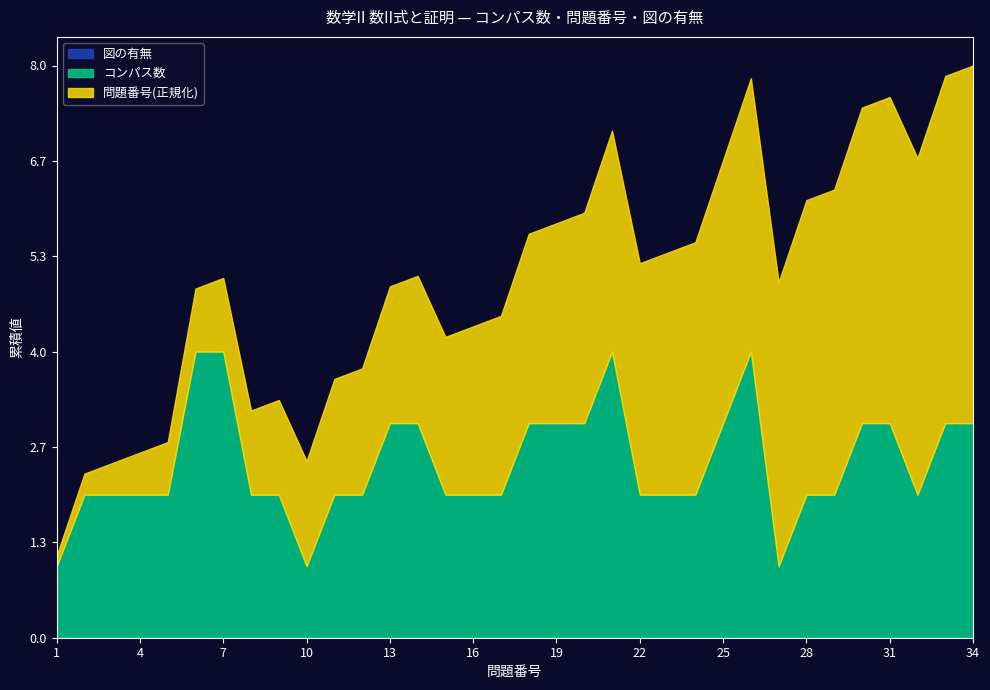

True or false: コンパス数1 and 問題番号 cross at least once.

False